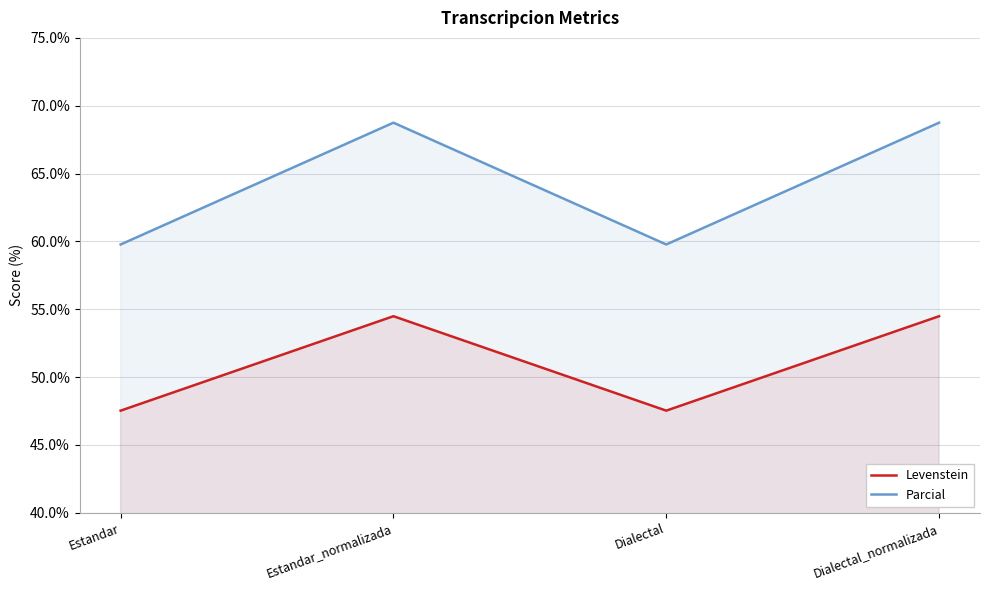

At Estandar, list the series in order from smallest to largest.

Levenstein, Parcial